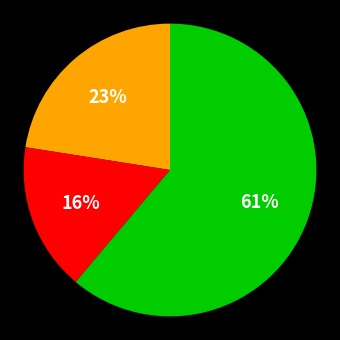

Does any single category account for the majority?

Yes